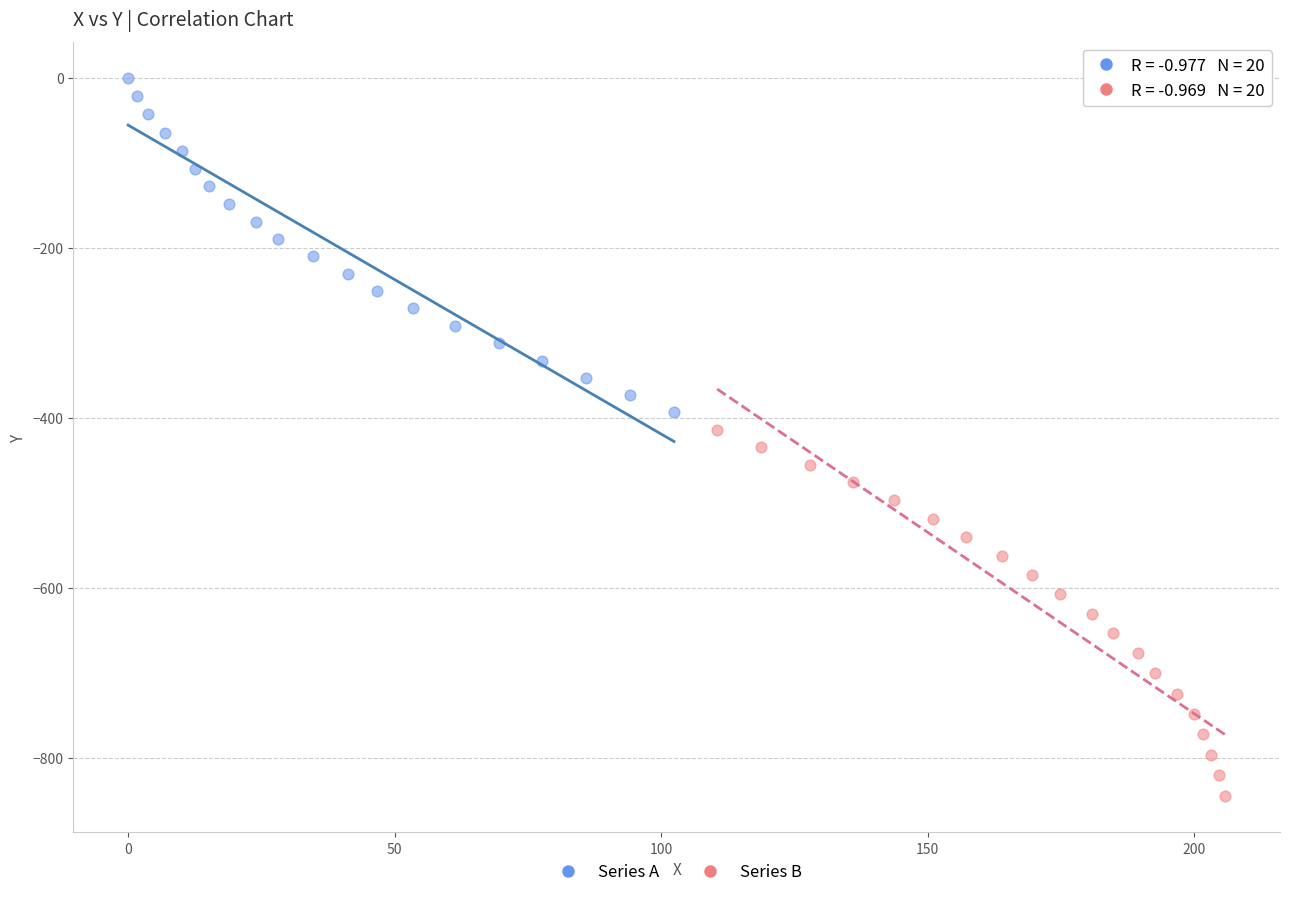

Which series reaches the maximum Y coordinate?

Series A